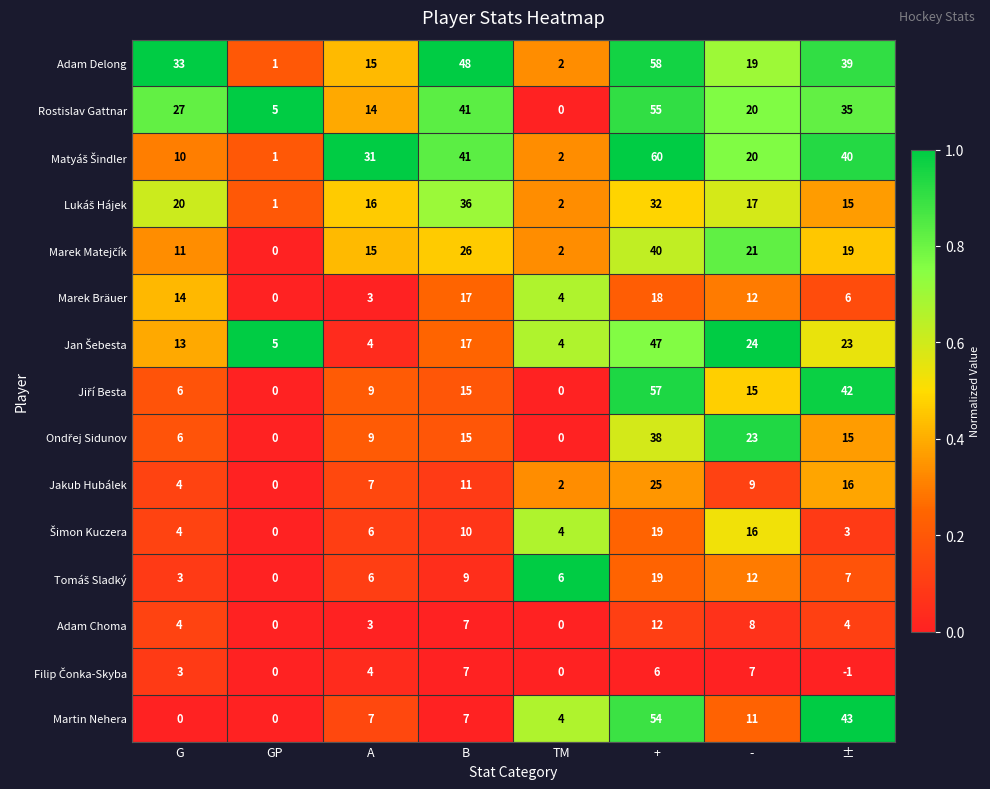

What is the difference between the second highest and second lowest values in the Martin Nehera series?

43